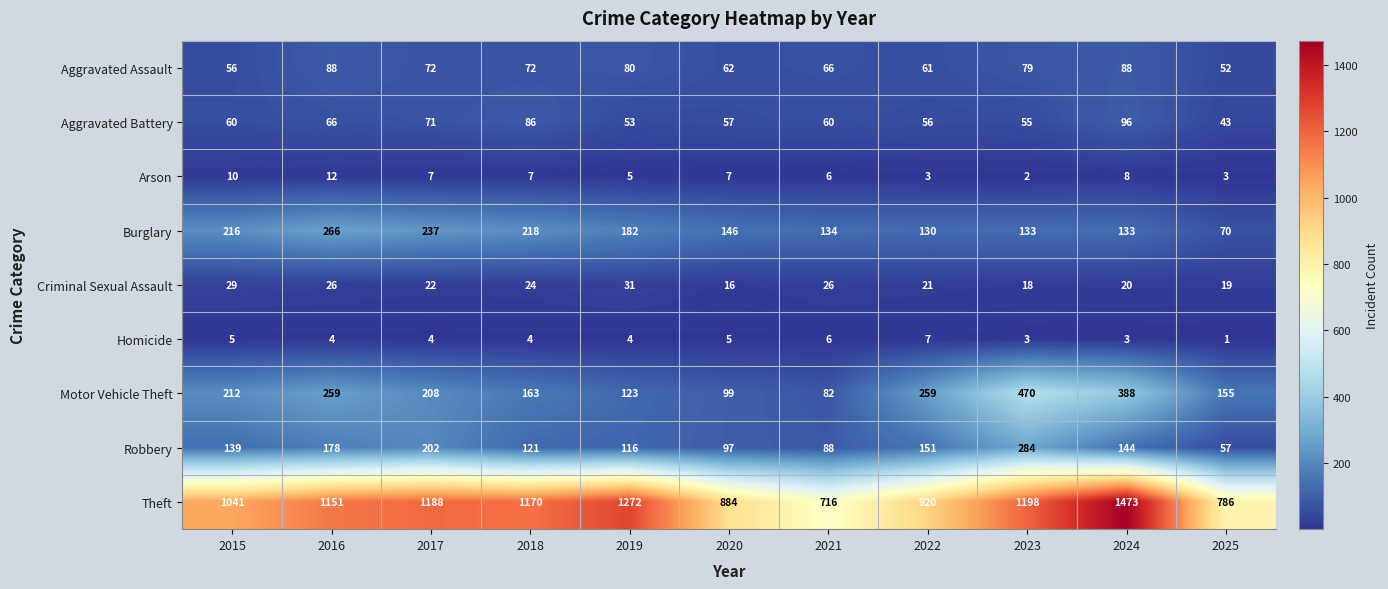

The value of Aggravated Assault at 2021 is 66. True or false?

True